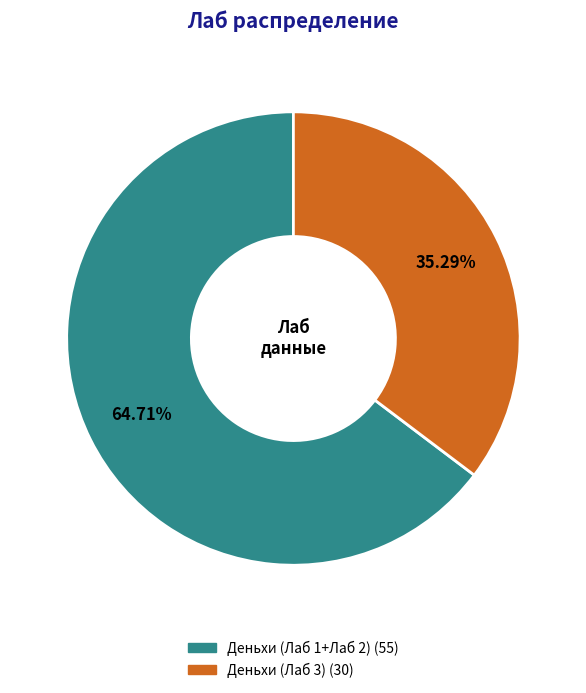

How much of the chart is everything except Деньхи (Лаб 1+Лаб 2)?

35.3%